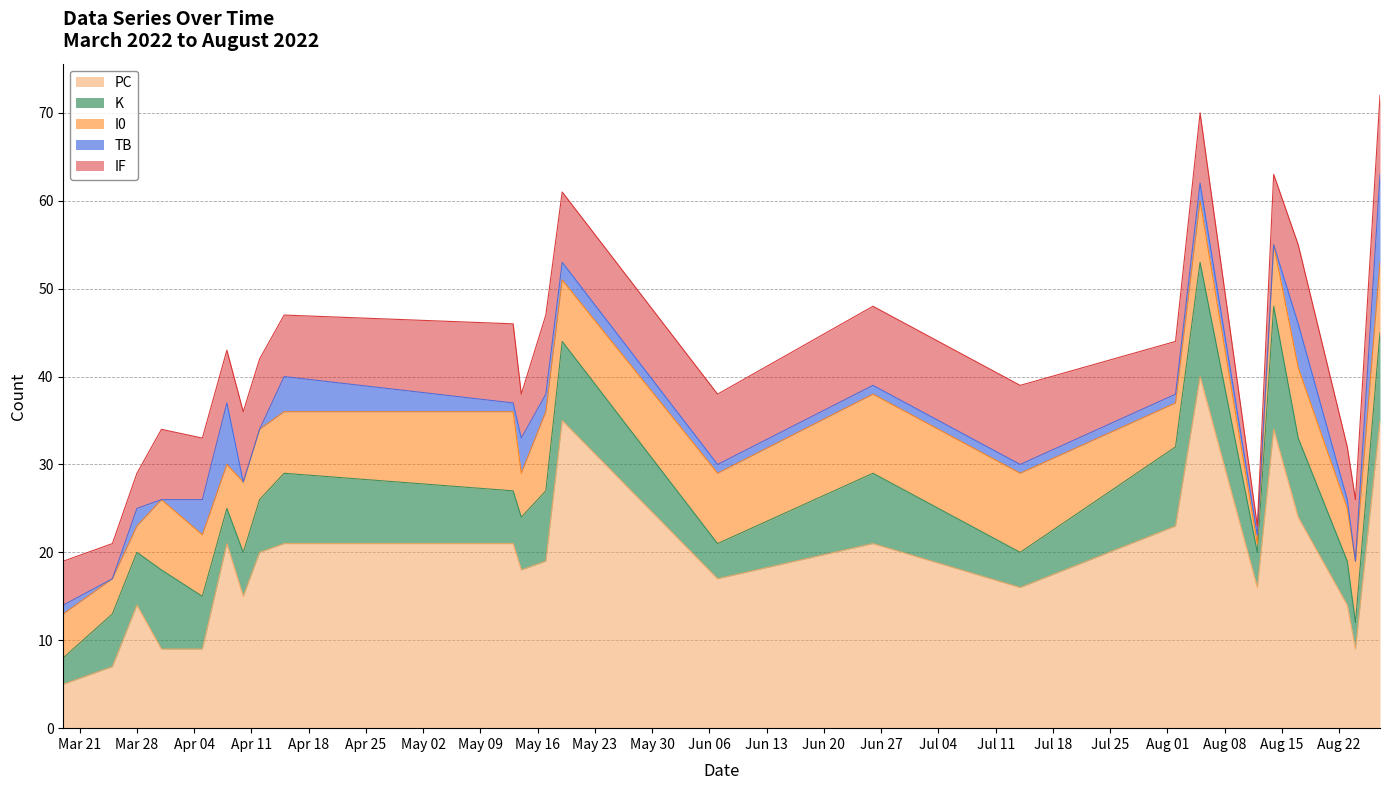

What is the label of the 11th point from the right?

2022-06-07